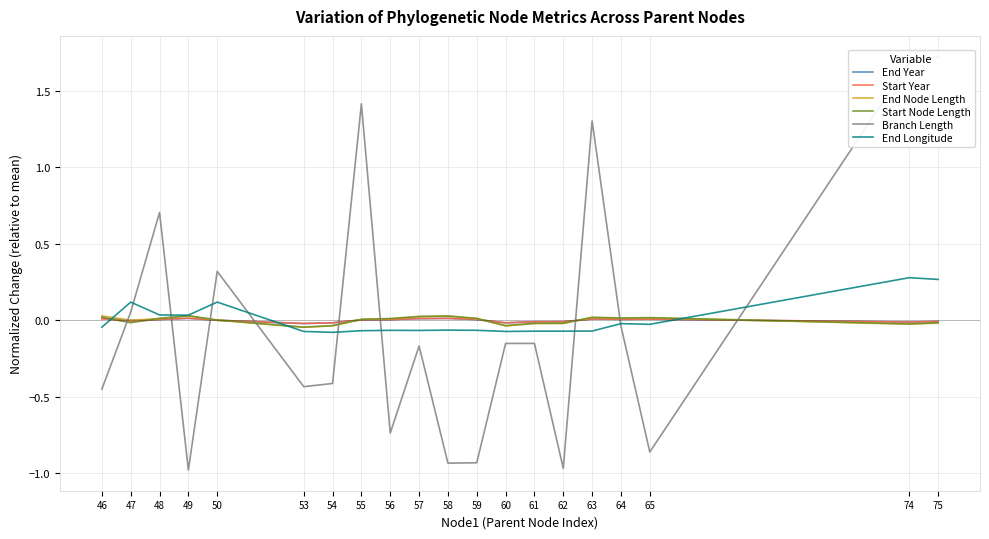

Is this an area chart (filled region under the line)?

No